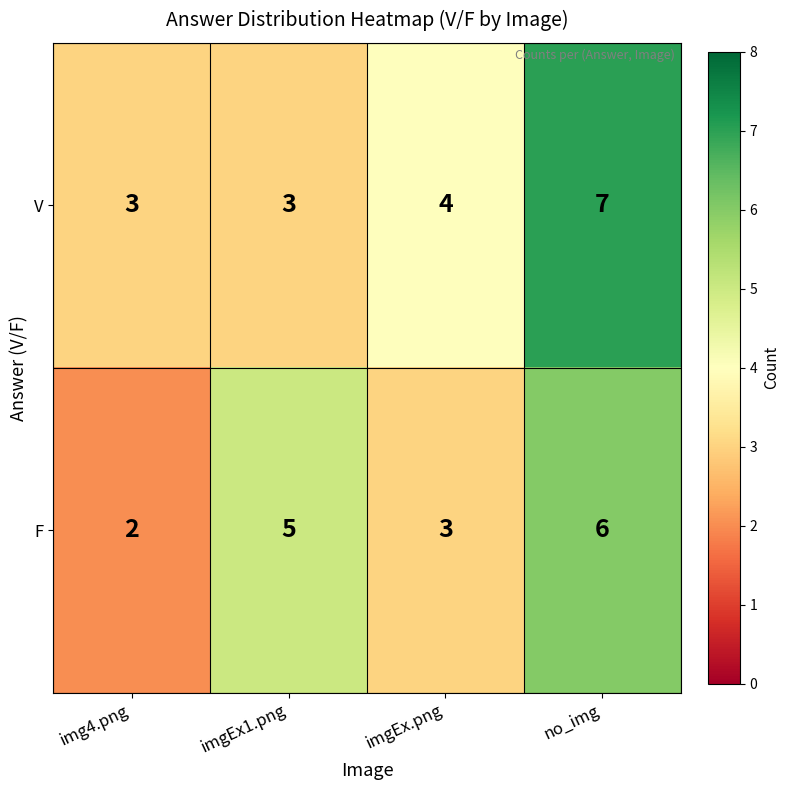

How many series are shown in this chart?

2